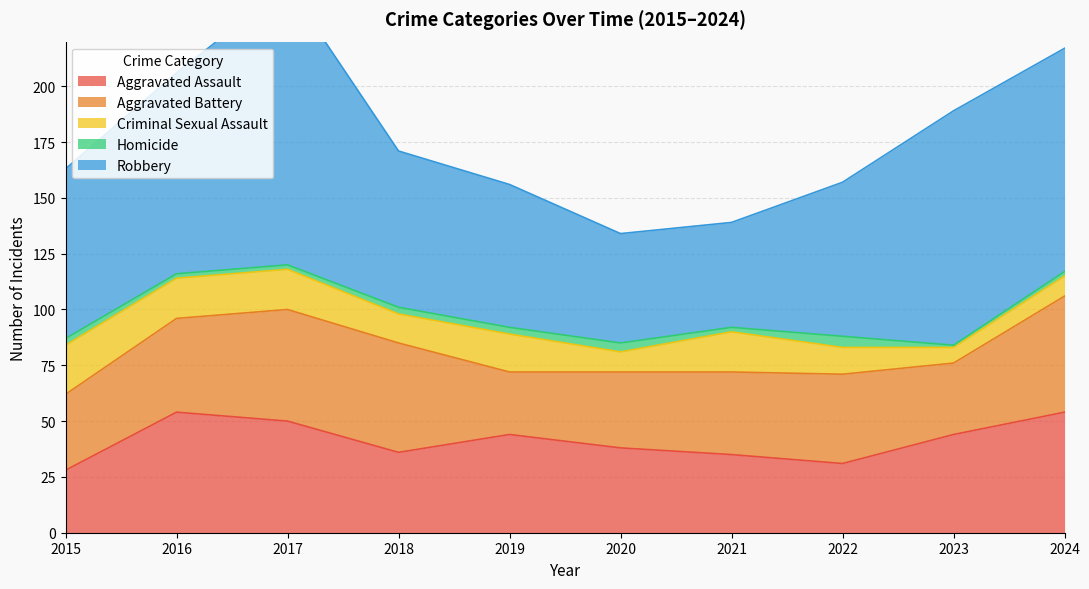

Is the value of Criminal Sexual Assault at 2017 greater than the value of Homicide at 2017?

Yes